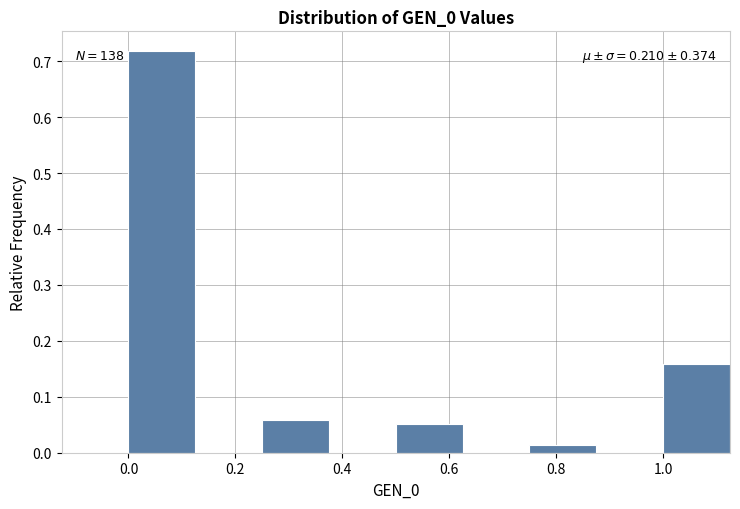

Which range on the x-axis has the tallest bar?

0.000 to 0.125